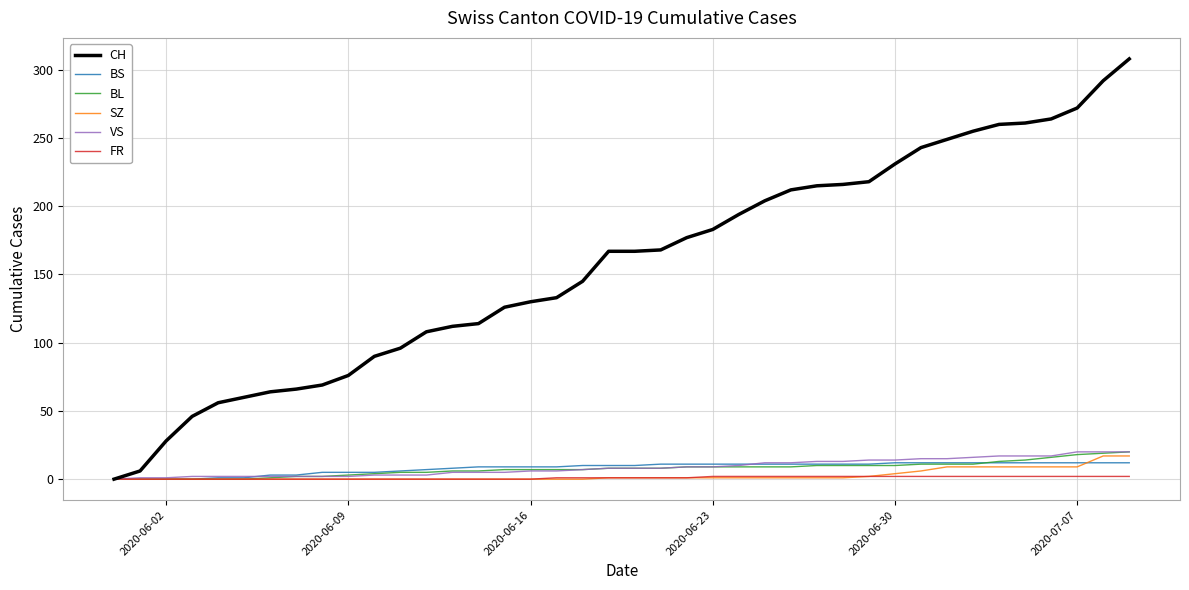

Which series has the largest range (max minus min)?

CH